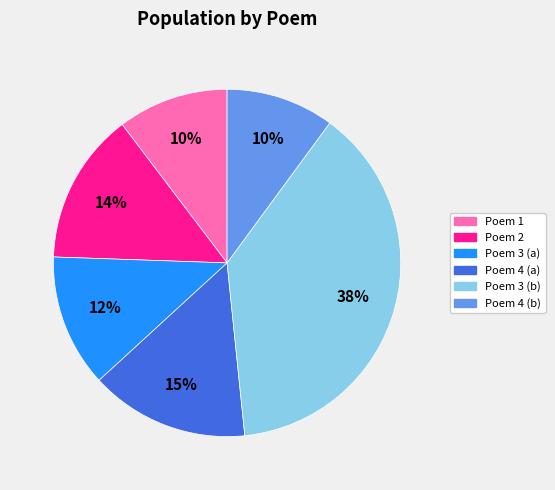

Is there any slice that represents more than half of the pie?

No